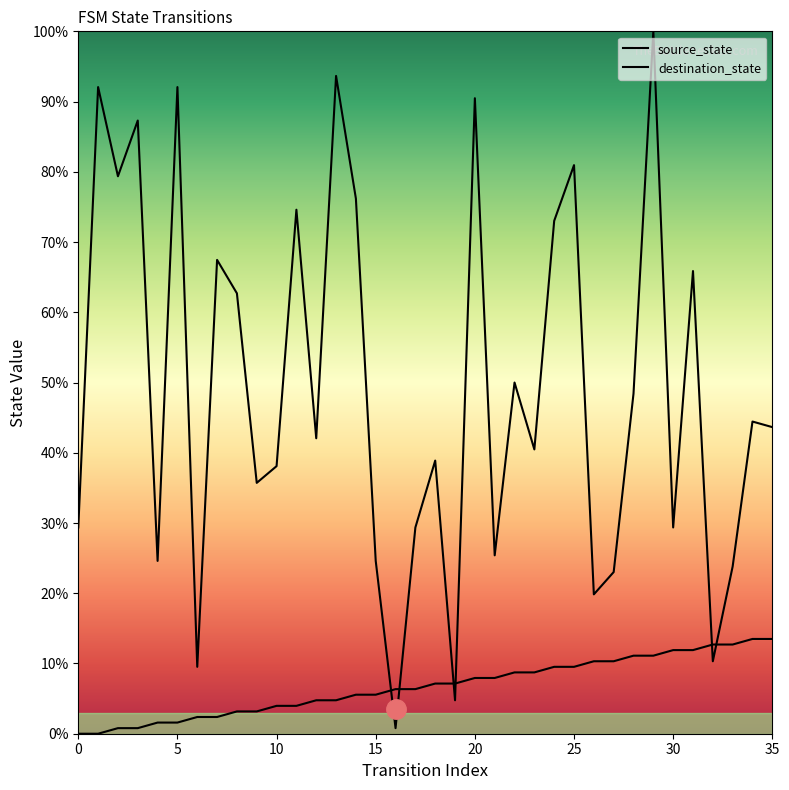

Between 31 and 26, which is larger?

31